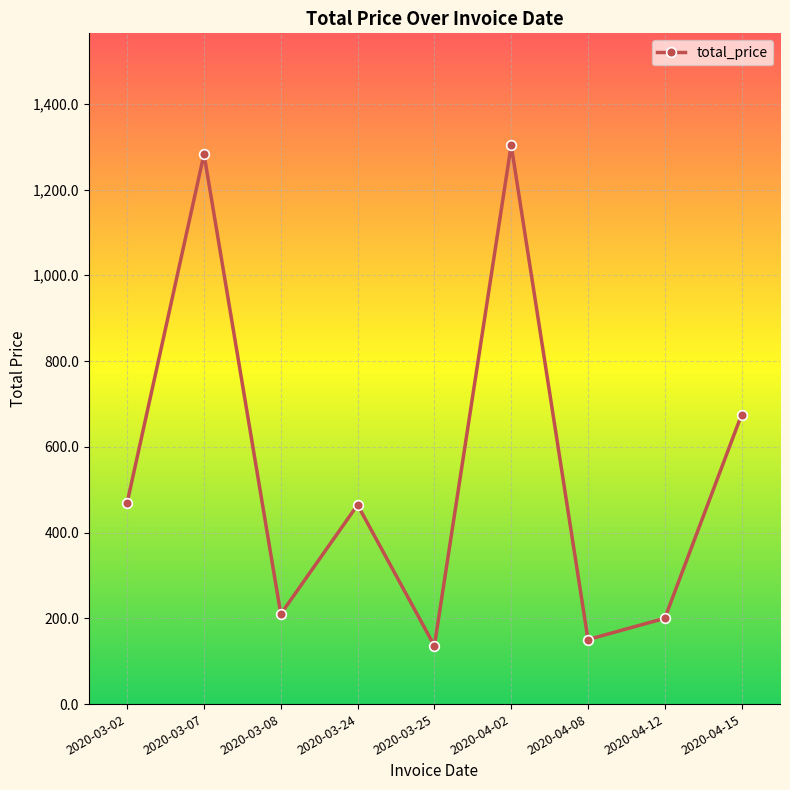

What is the ratio of the value at 2020-04-15 to the value at 2020-03-24?

1.5